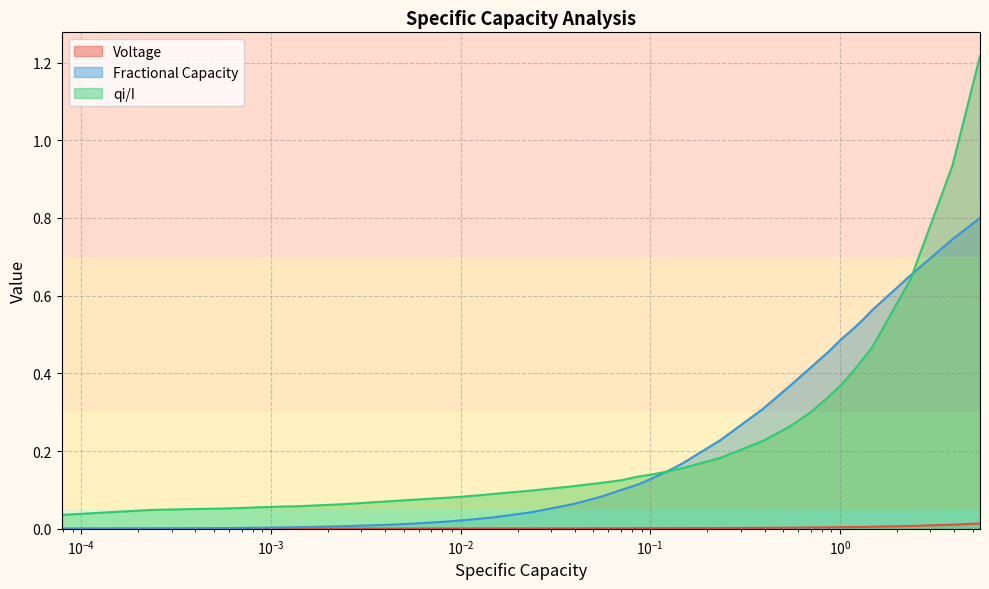

What is the highest value of the qi/I series?

1.2